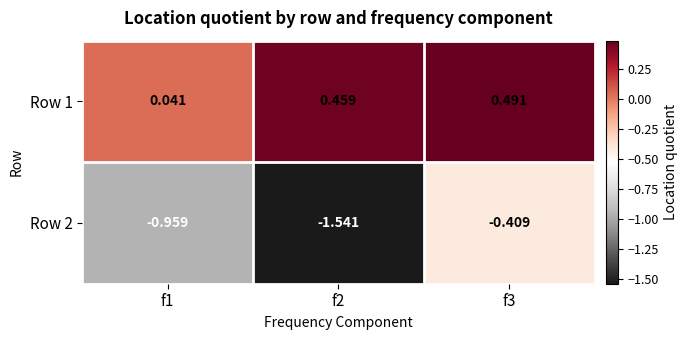

Is the value of Row 1 at f1 greater than the value of Row 2 at f1?

Yes